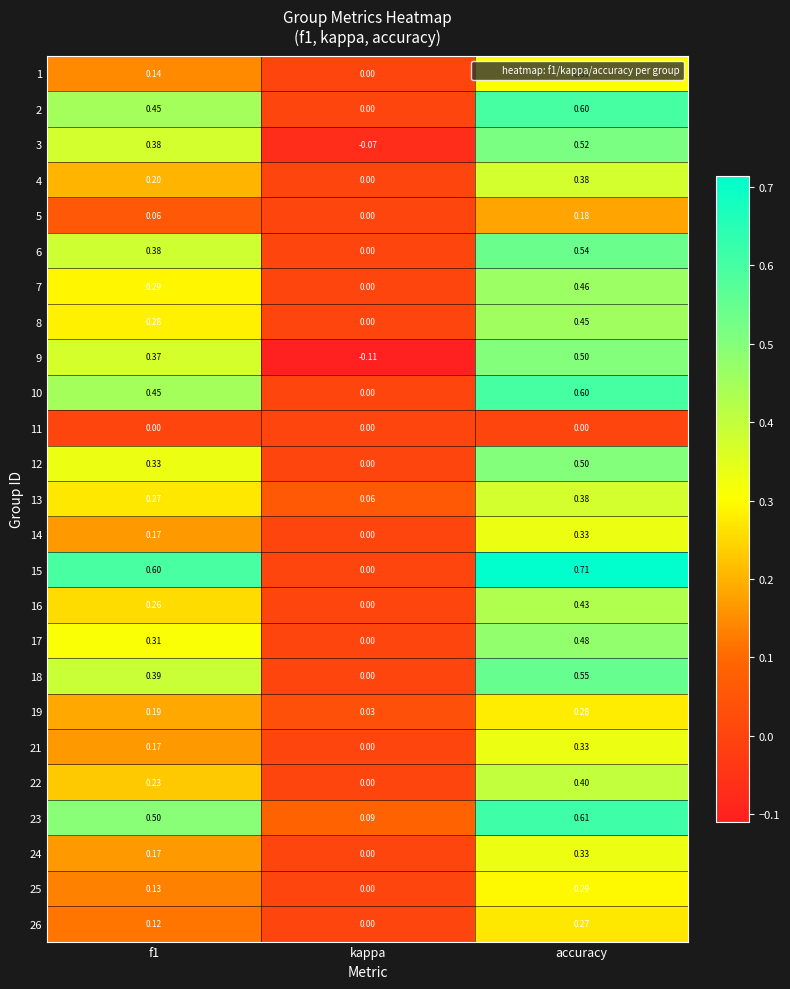

Which series changed the most between kappa and accuracy?

15